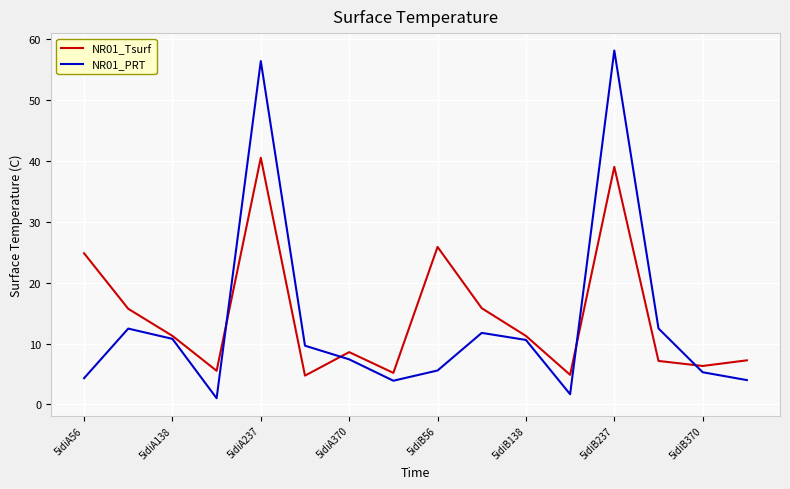

List the series in order of their peak value, highest first.

NR01_PRT, NR01_Tsurf